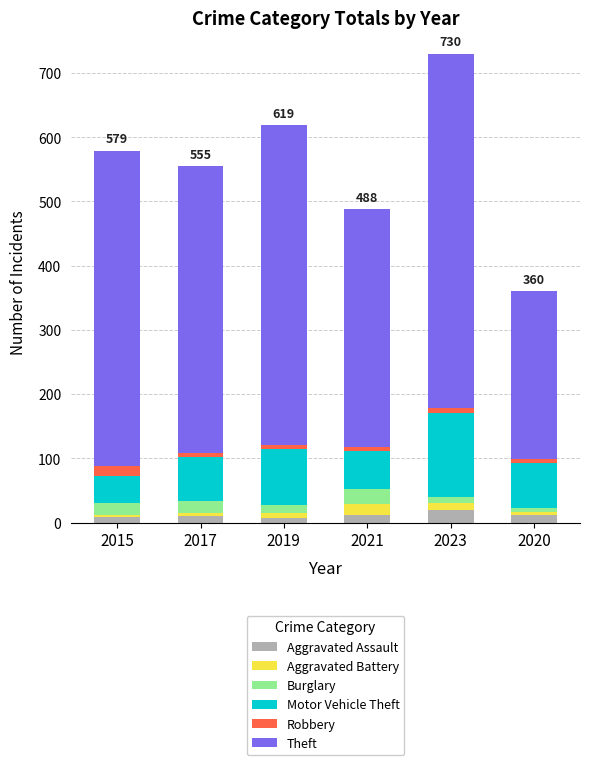

At which category is the sum across all series the highest?

2023